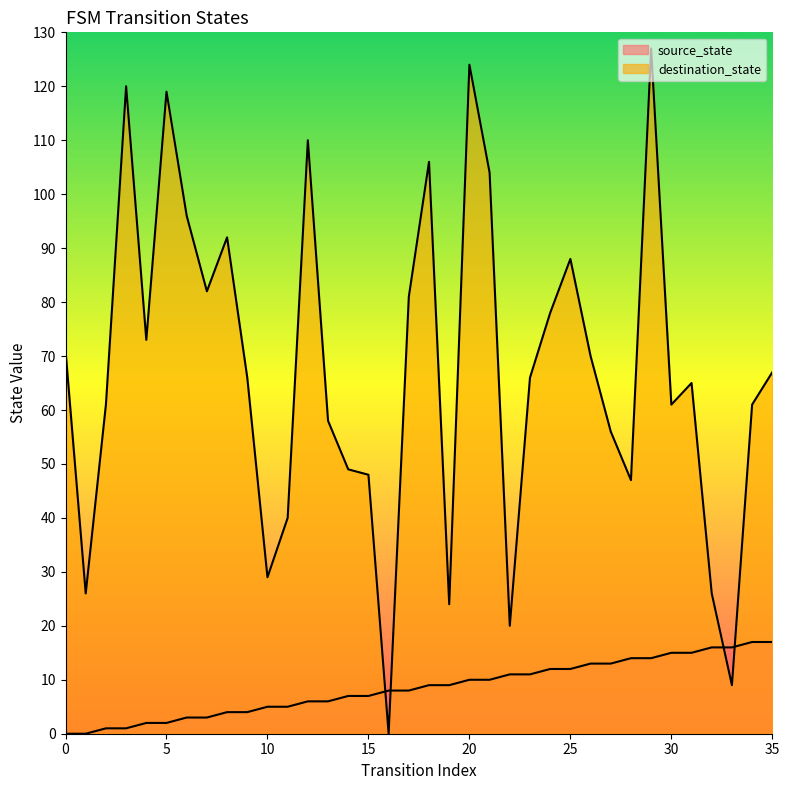

Is the value of destination_state at 14 greater than the value of source_state at 12?

Yes